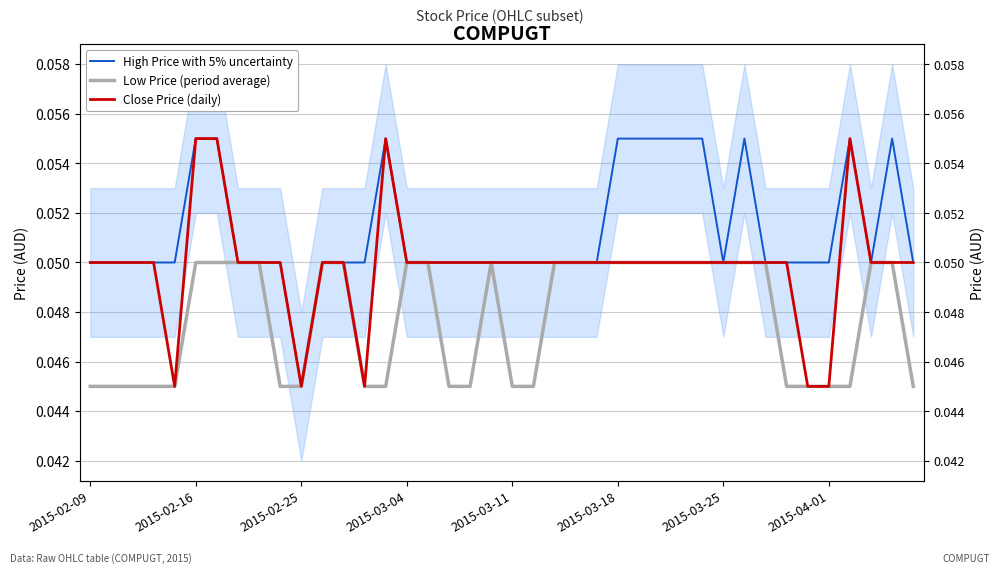

Is the value of High Price with 5% uncertainty at 21 greater than the value of Low Price (period average) at 29?

No